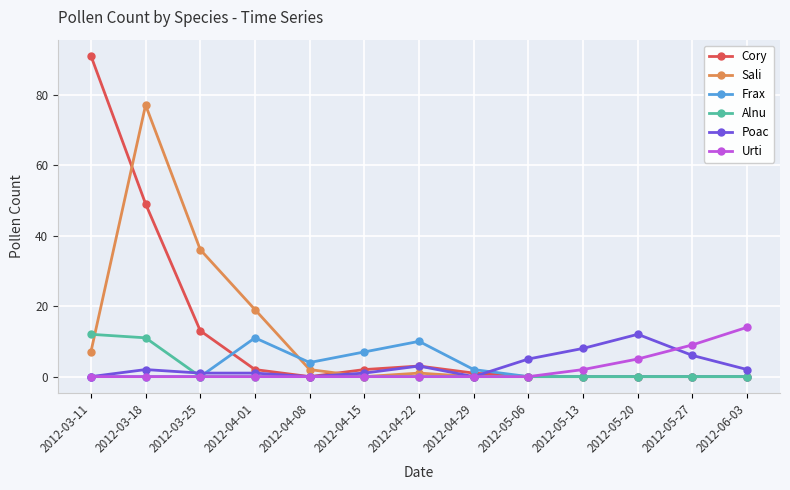

Which series has the largest range (max minus min)?

Cory